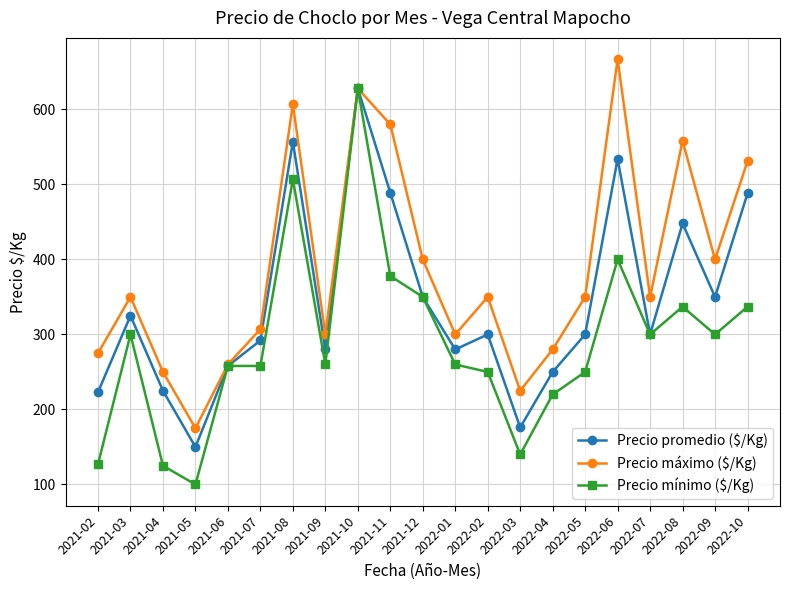

How many distinct data groups are displayed?

3